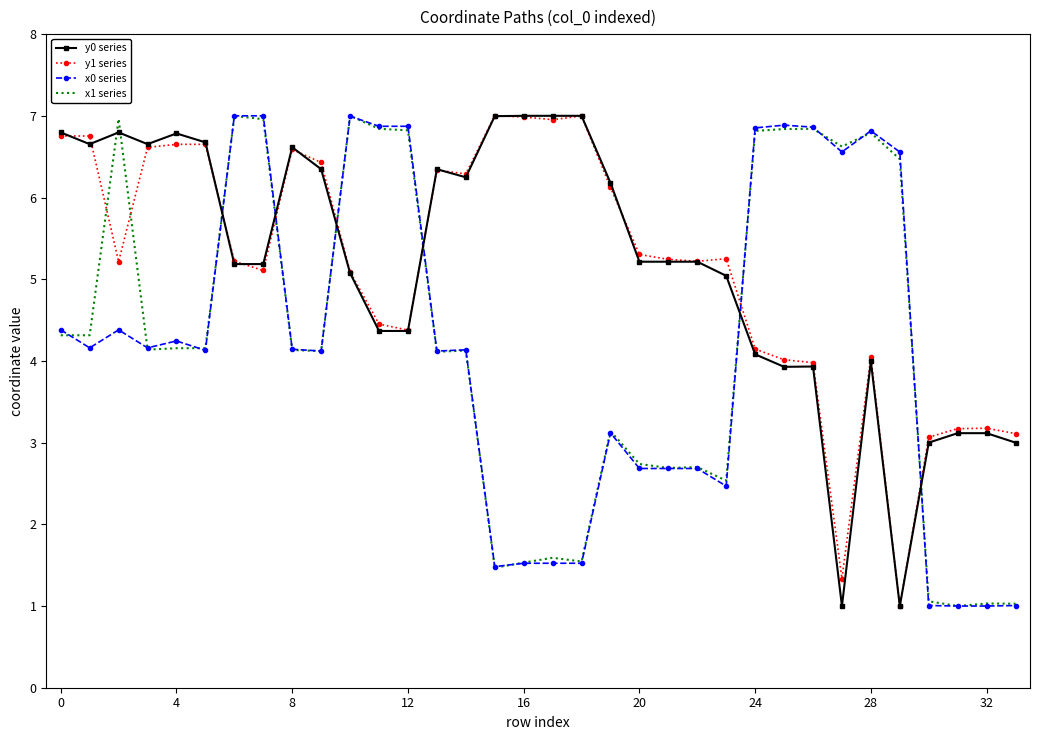

What is the minimum value for y0 series?

1.0